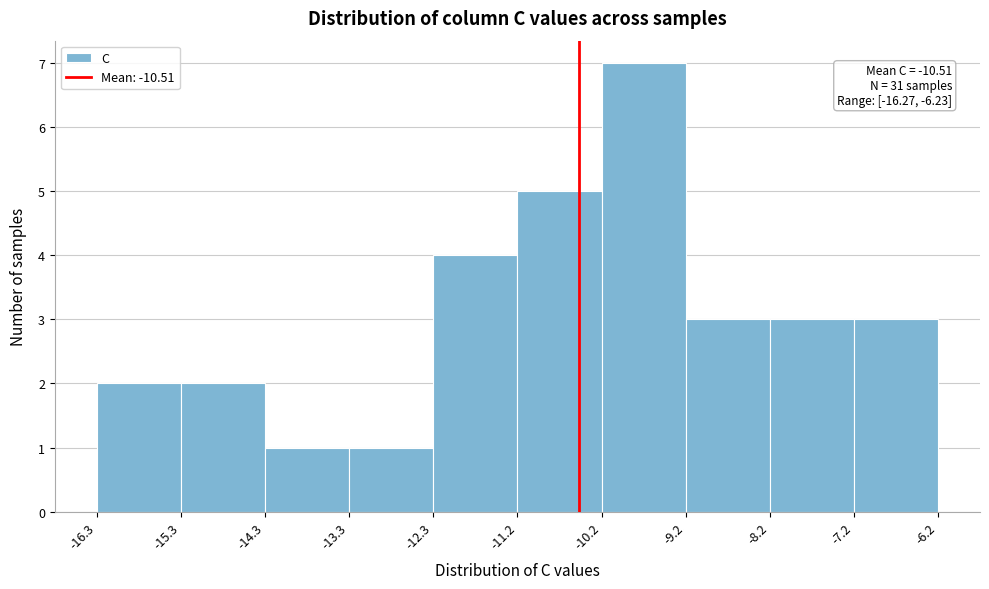

Which range on the x-axis has the tallest bar?

-10.2 to -9.2